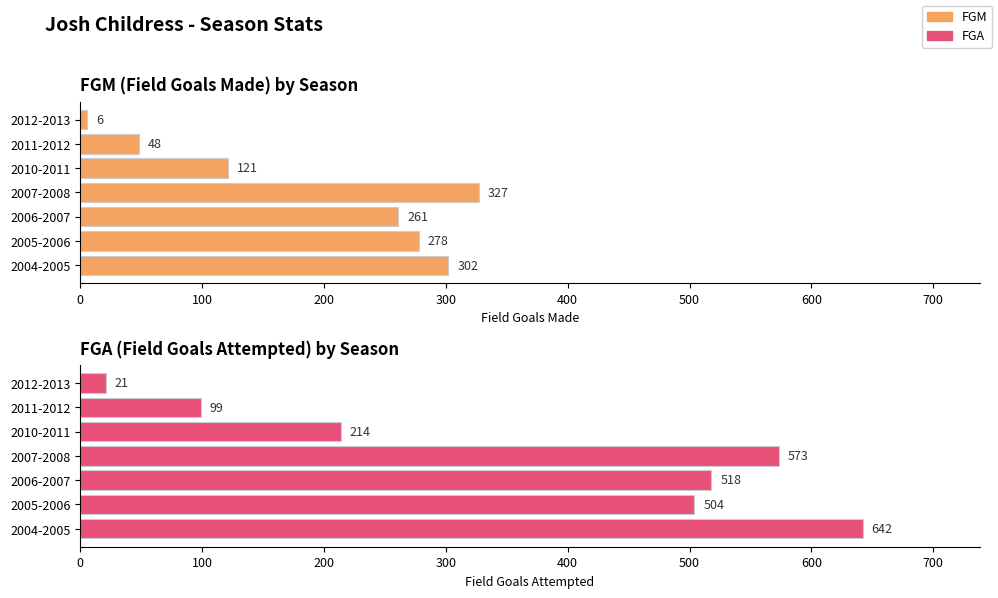

Which series has the largest total across all categories?

FGA